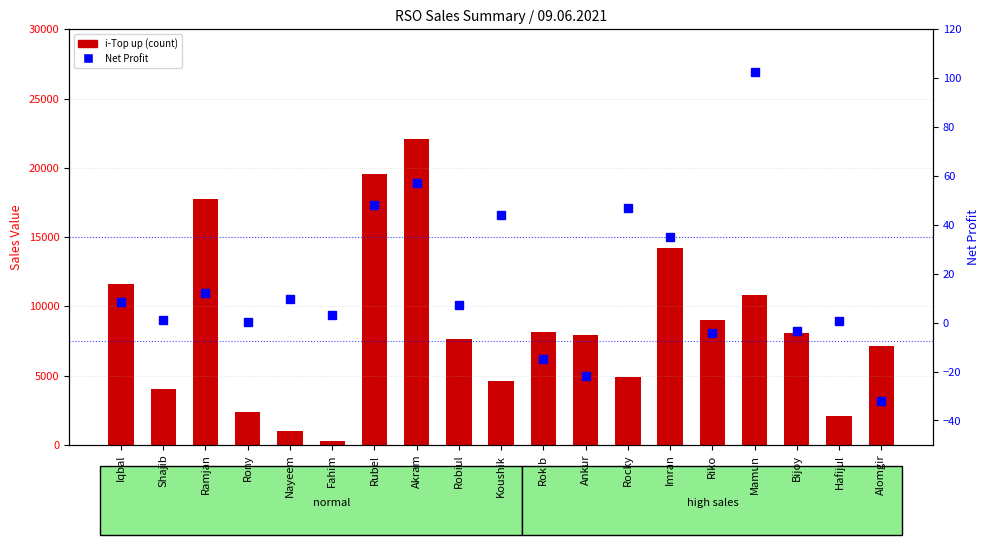

How many groups of bars are there?

19